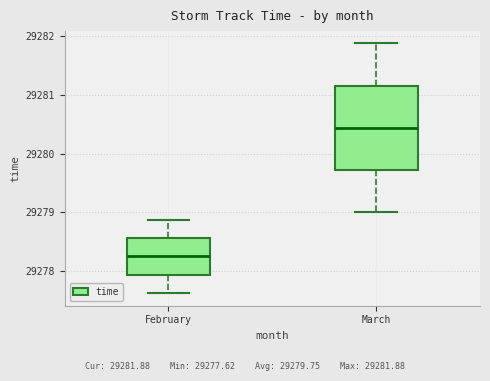

Reading left to right, read every box against the y-axis: the position of its median line, the range the box covers, and the ends of its whiskers. The values are not printed on the chart, so give them approximately, as read against the axis.

February: median 29278.3, box 29277.9 to 29278.6, whiskers 29277.6 to 29278.9
March: median 29280.4, box 29279.7 to 29281.2, whiskers 29279.0 to 29281.9